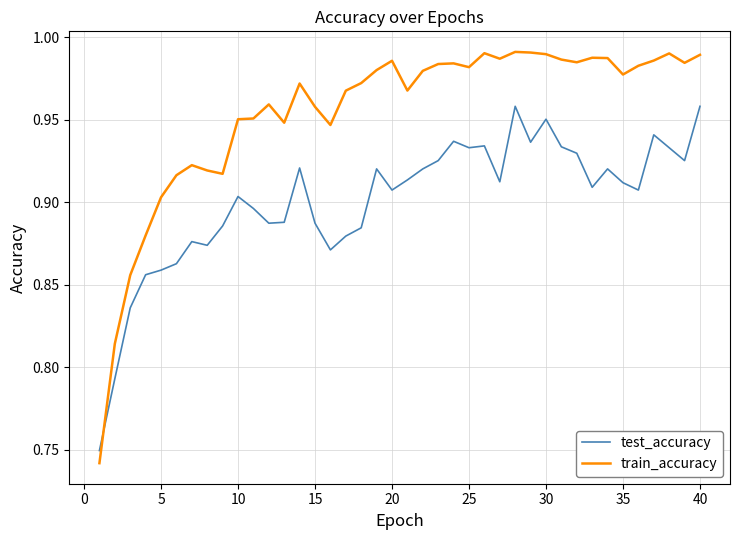

List the series in order of their peak value, lowest first.

test_accuracy, train_accuracy